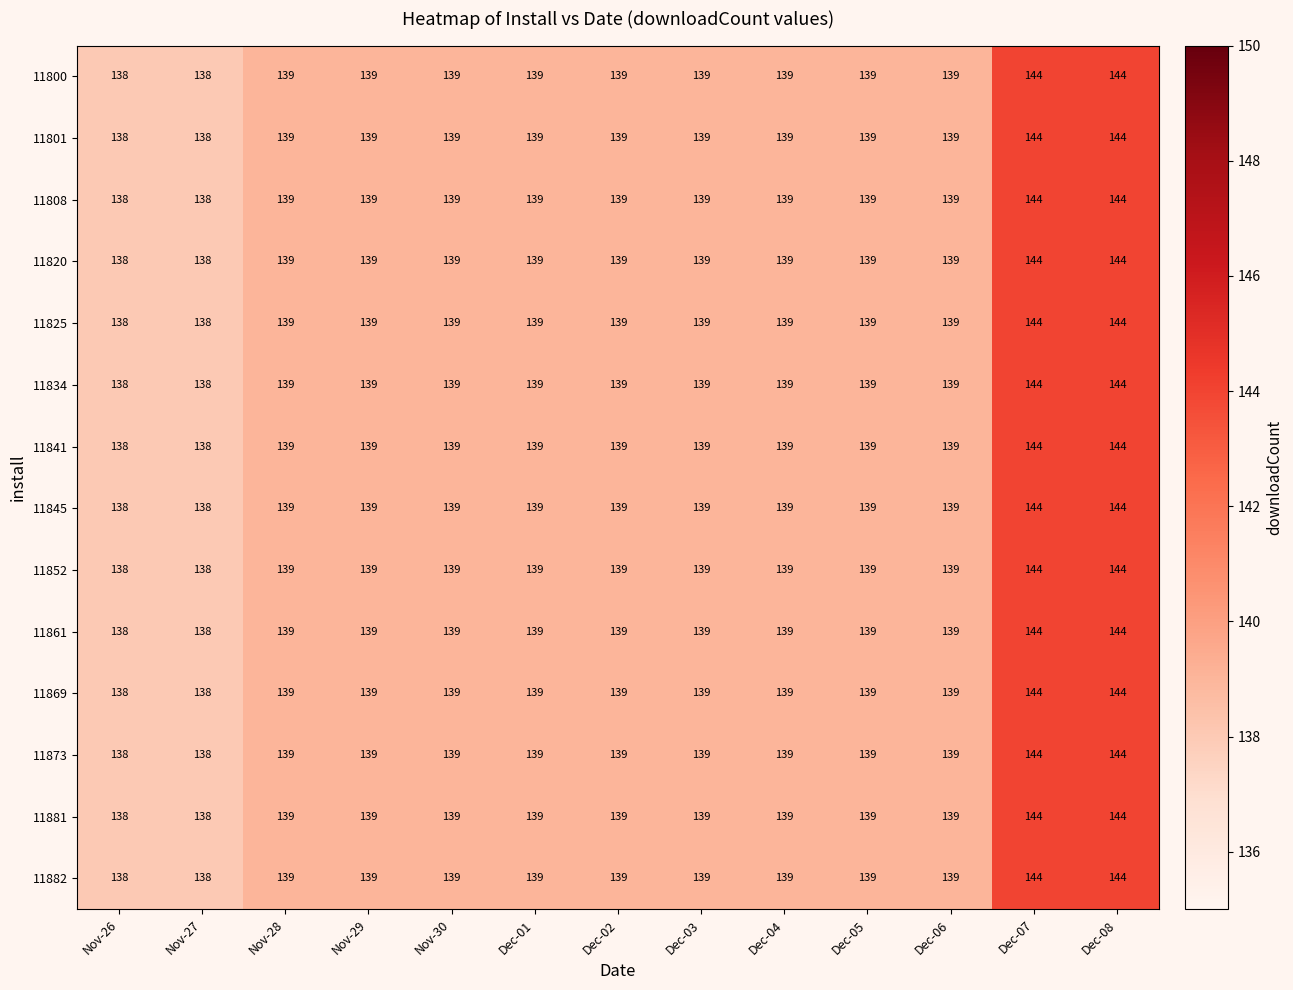

What is the total value across all series at Dec-06?

1946